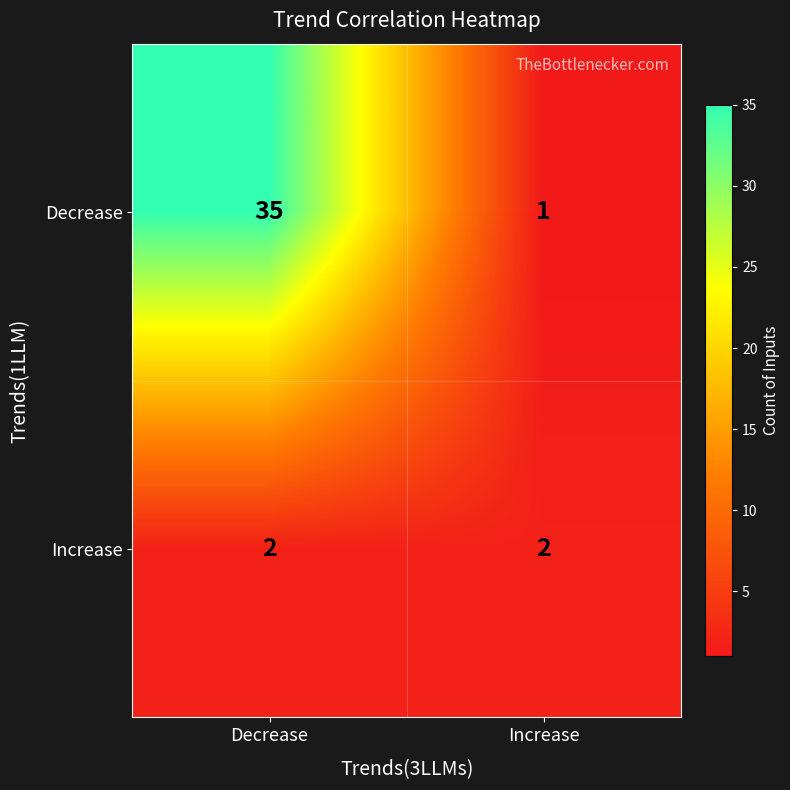

How many distinct data groups are displayed?

2